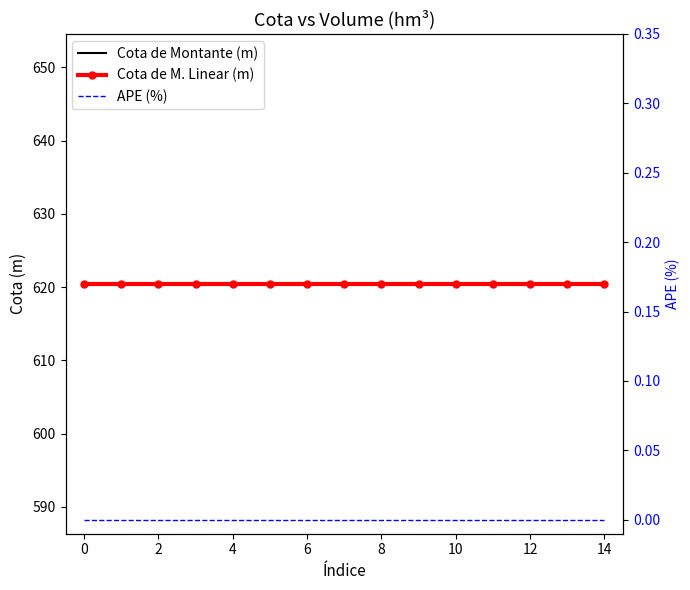

What are all the series names shown in the legend?

Cota de Montante (m), Cota de M. Linear (m), APE (%)